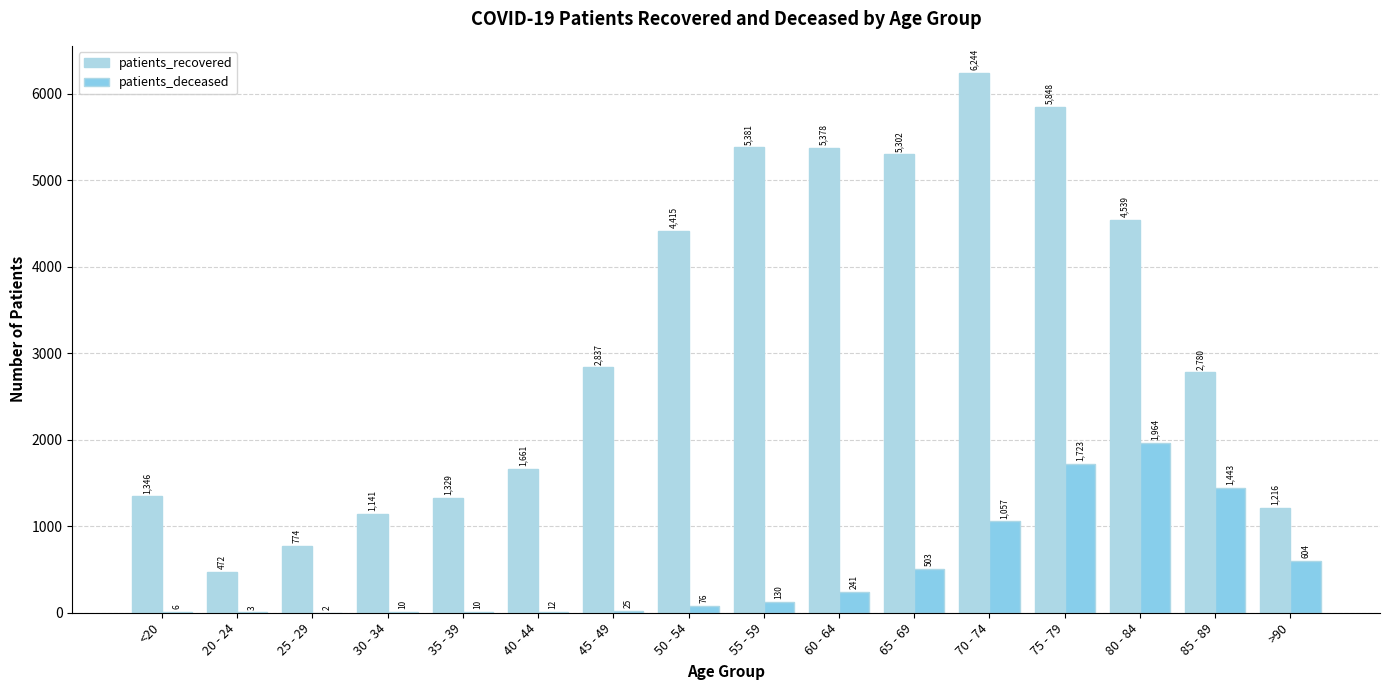

What is the label of the 4th bar from the right?

75 - 79